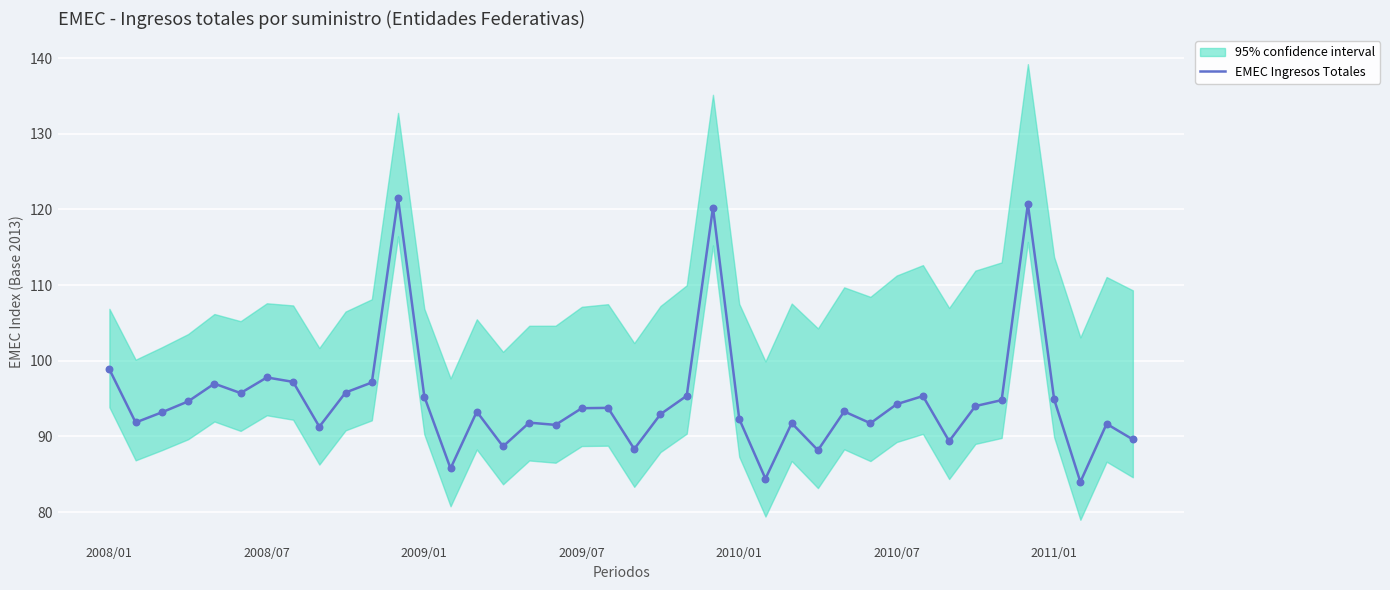

Is it true that EMEC Ingresos Totales equals 97.8 at 2008/07?

True